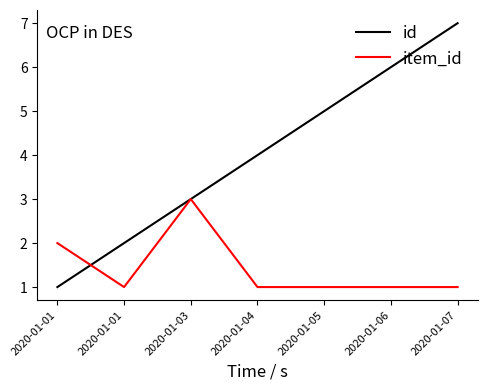

At which label is id closest to 4?

2020-01-04